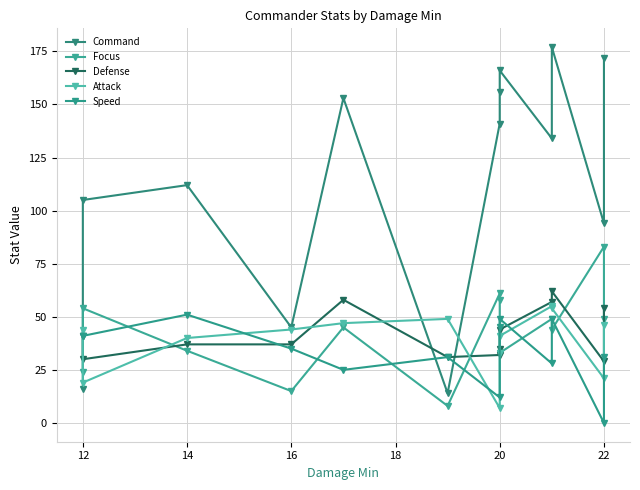

Which has a higher value, 22 or 12?

22